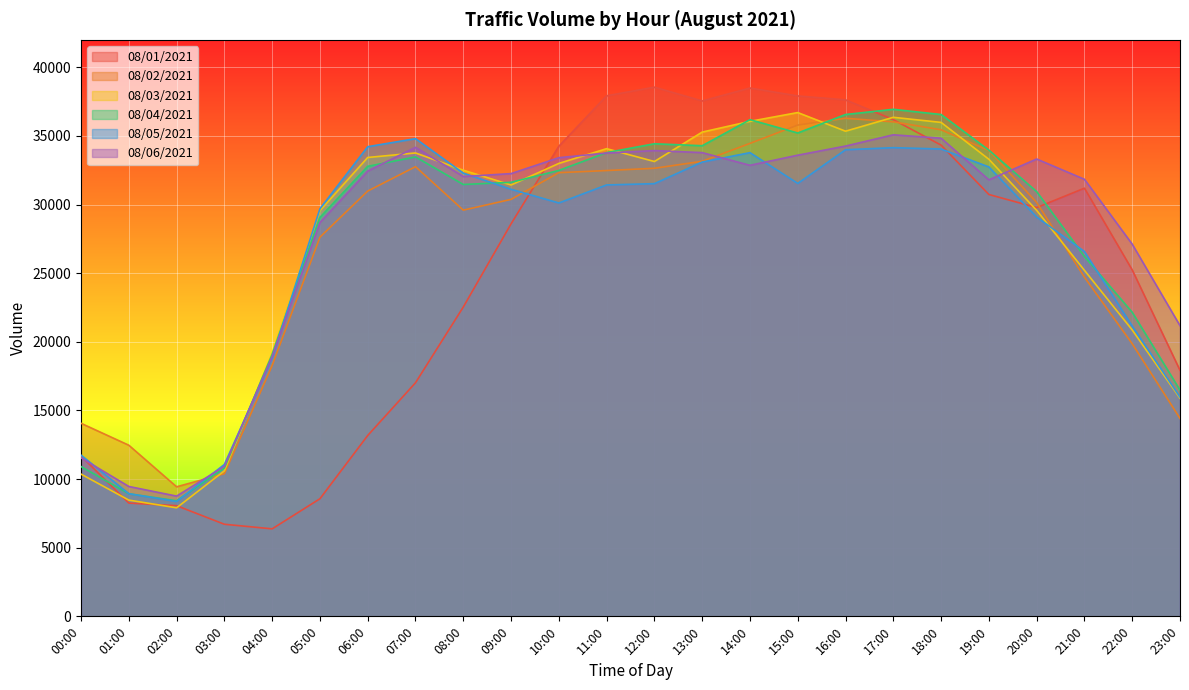

Which category has the highest value in the 08/01/2021 series?

12:00